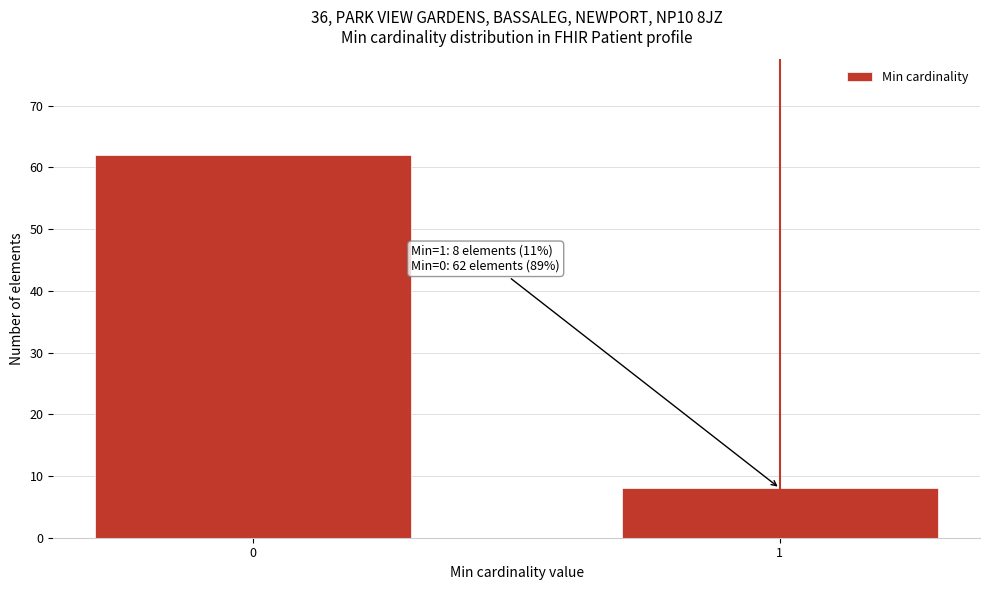

Reading left to right, list all the values displayed in this chart.

62	8